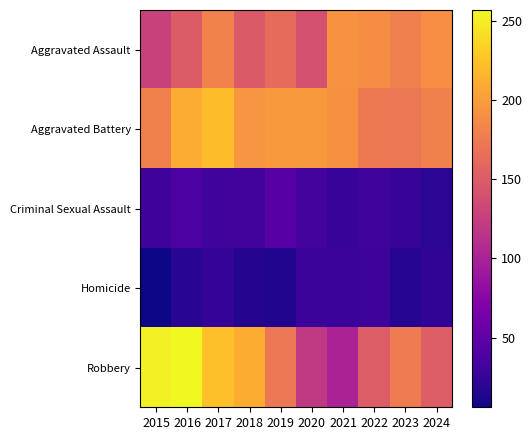

Which label corresponds to the largest value in the chart?

2016